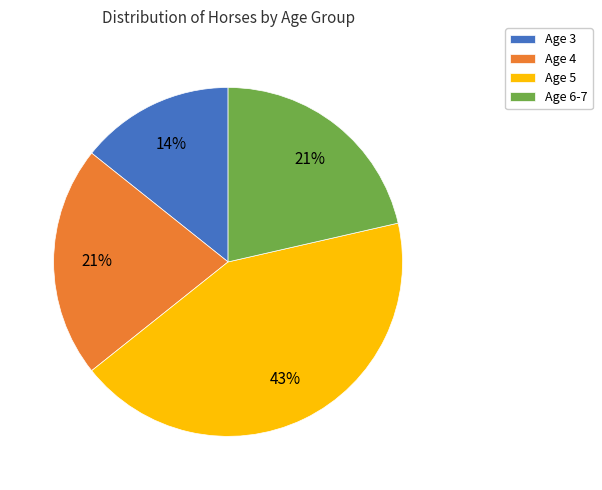

Count the number of slices in the pie.

4